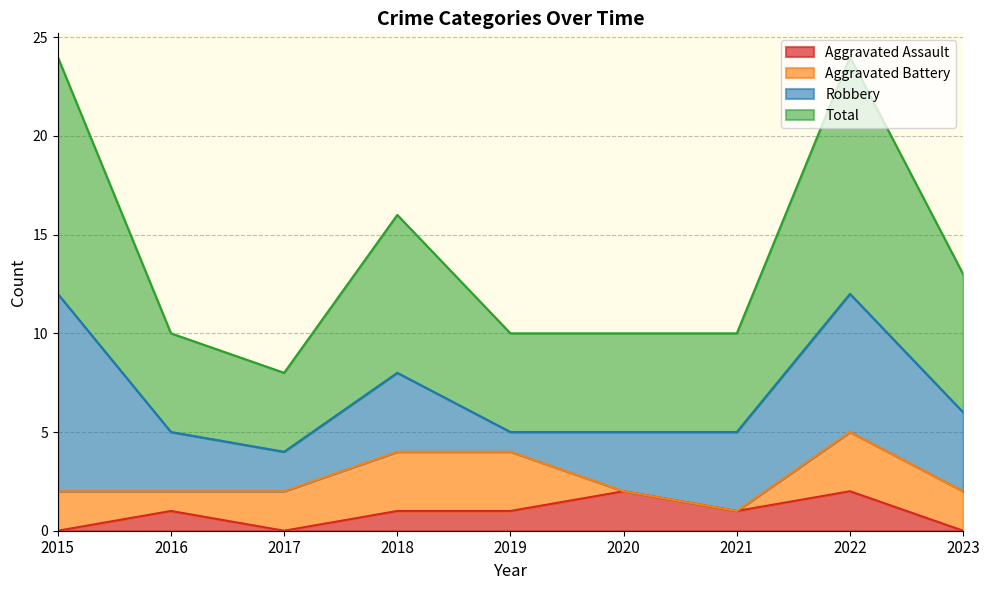

Does the chart have visible grid lines?

Yes